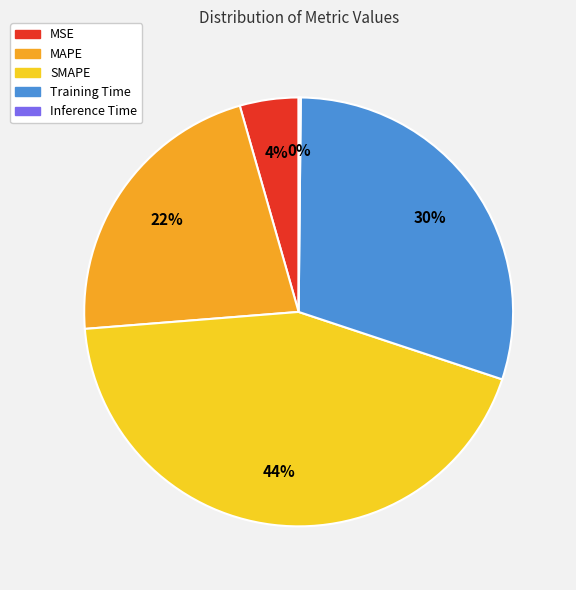

The MSE slice represents 4% of the pie. True or false?

True